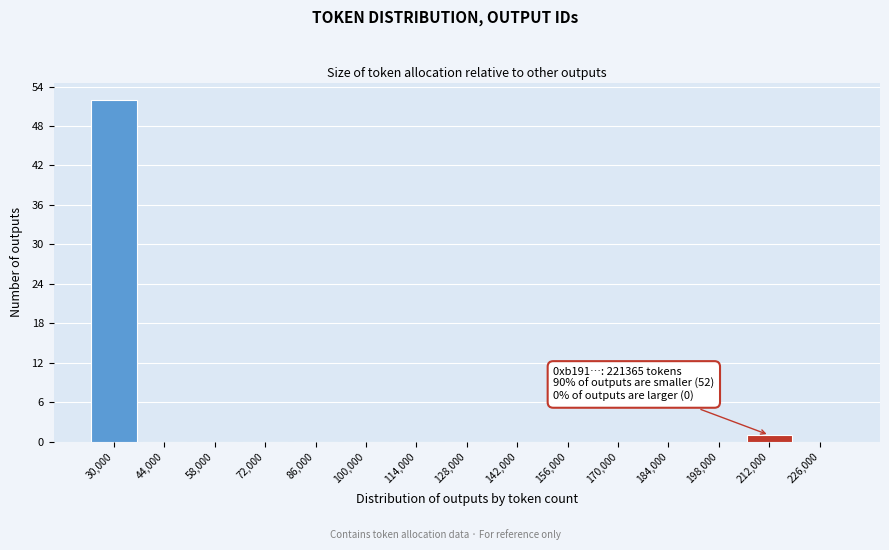

Reading right to left, extract all data points from this chart.

226,000=0	212,000=1	198,000=0	184,000=0	170,000=0	156,000=0	142,000=0	128,000=0	114,000=0	100,000=0	86,000=0	72,000=0	58,000=0	44,000=0	30,000=52